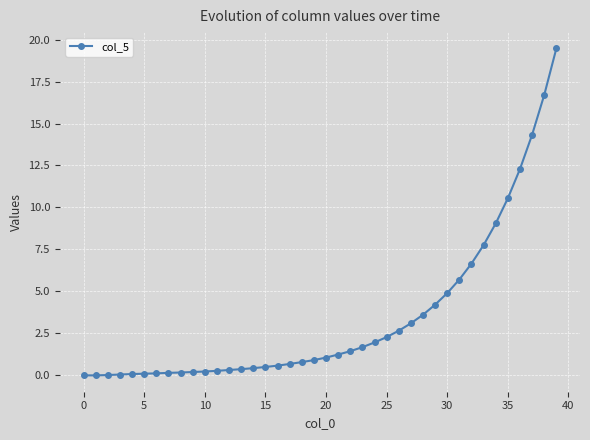

What is the difference between the maximum and second lowest values?

19.5